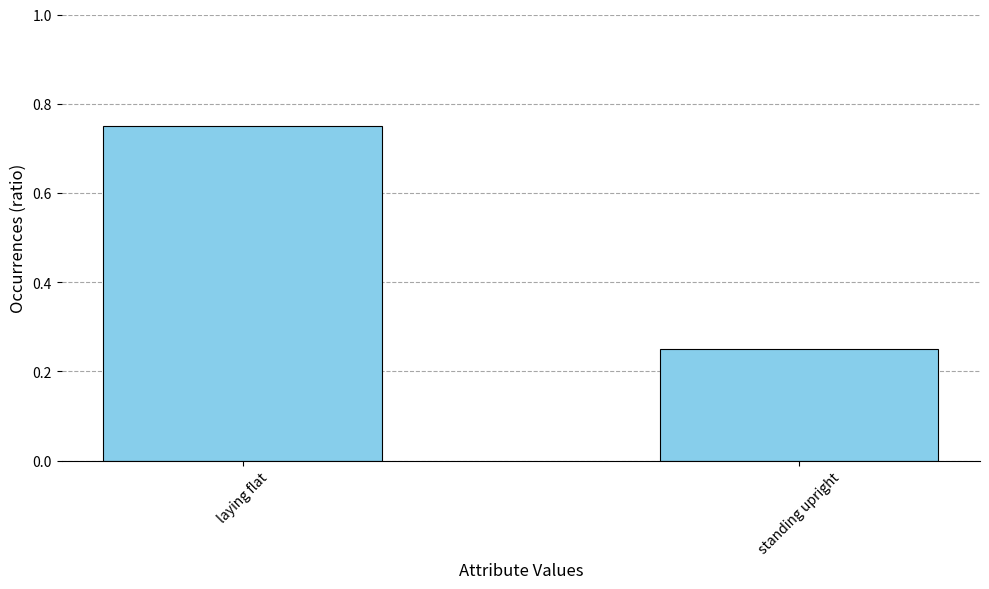

True or false: the data shows 1.2 at laying flat.

False